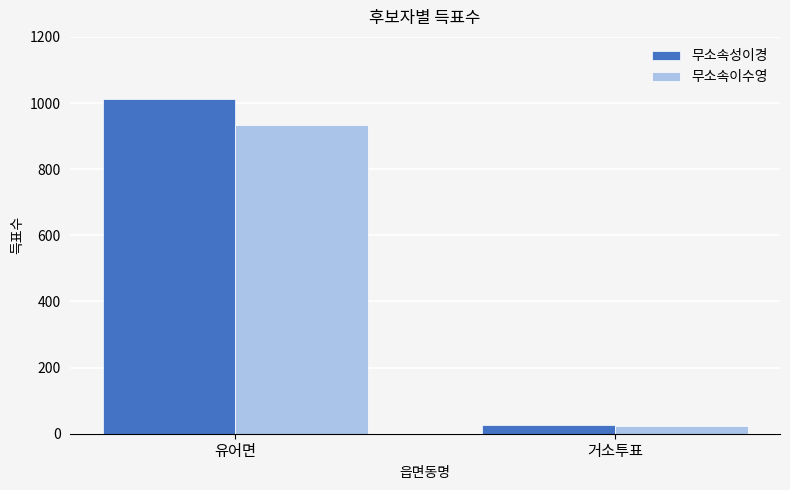

Rank the categories by 무소속성이경 value from lowest to highest.

거소투표, 유어면